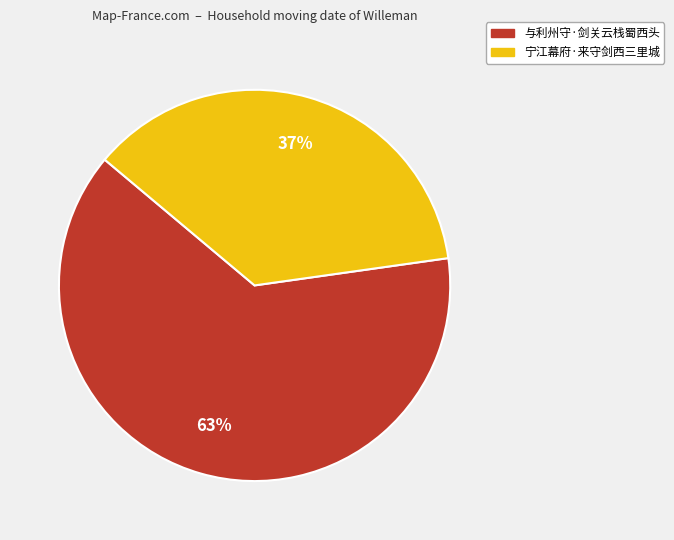

What is the ratio of the value at 与利州守·剑关云栈蜀西头 to the value at 宁江幕府·来守剑西三里城?

1.7